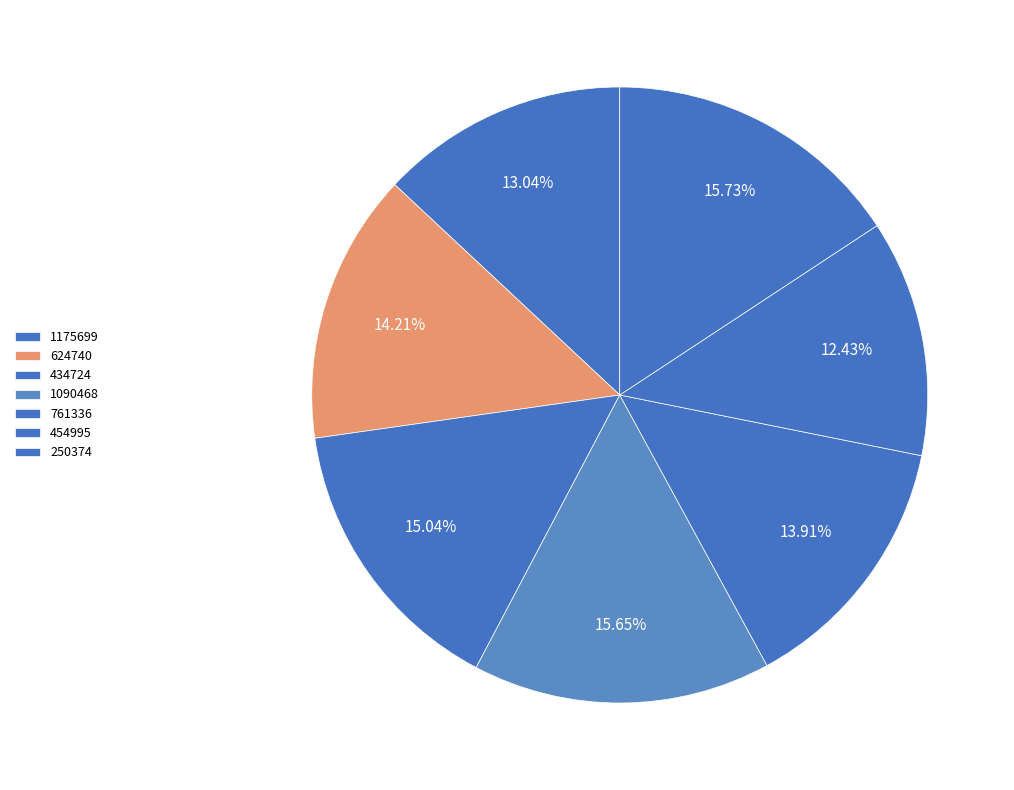

Which category has the smallest portion of the pie?

454995